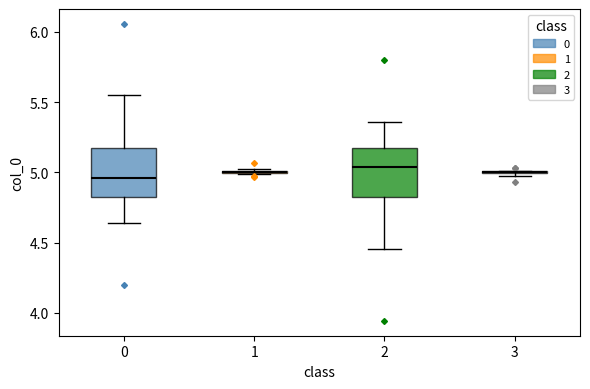

Reading left to right, read every box against the y-axis: the position of its median line, the range the box covers, and the ends of its whiskers. The values are not printed on the chart, so give them approximately, as read against the axis.

0: median 4.95, box 4.85 to 5.20, whiskers 4.65 to 5.55
1: box collapsed to a line at 5.00, whiskers 5.00 to 5.05
2: median 5.05, box 4.80 to 5.15, whiskers 4.45 to 5.35
3: box collapsed to a line at 5.00, whiskers 4.95 to 5.00